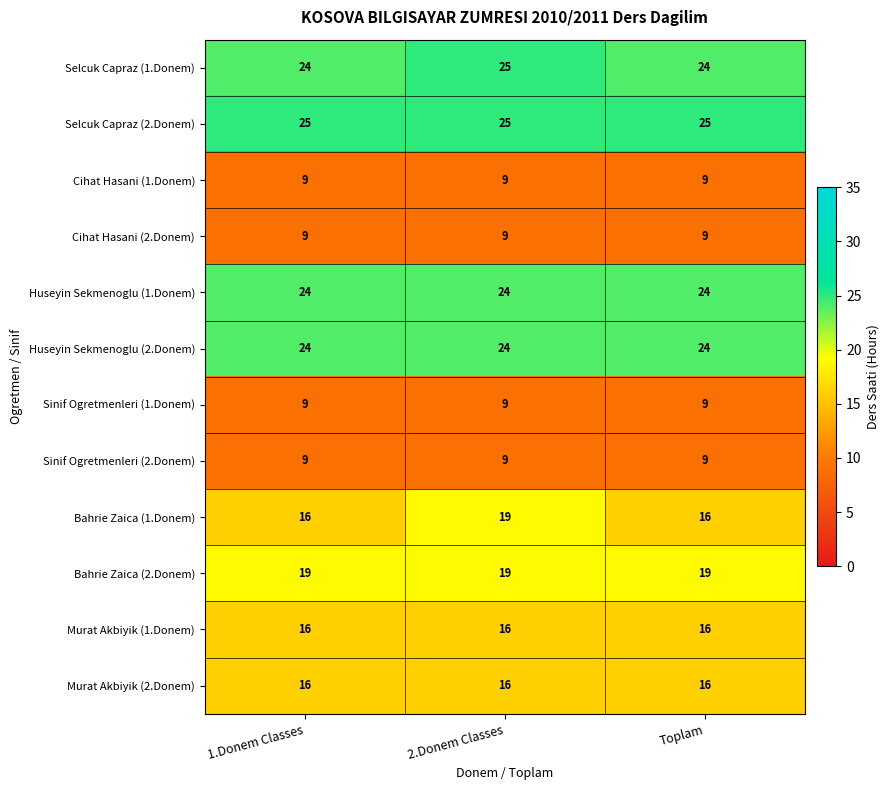

What is the spread (max minus min) of values at 1.Donem Classes?

16